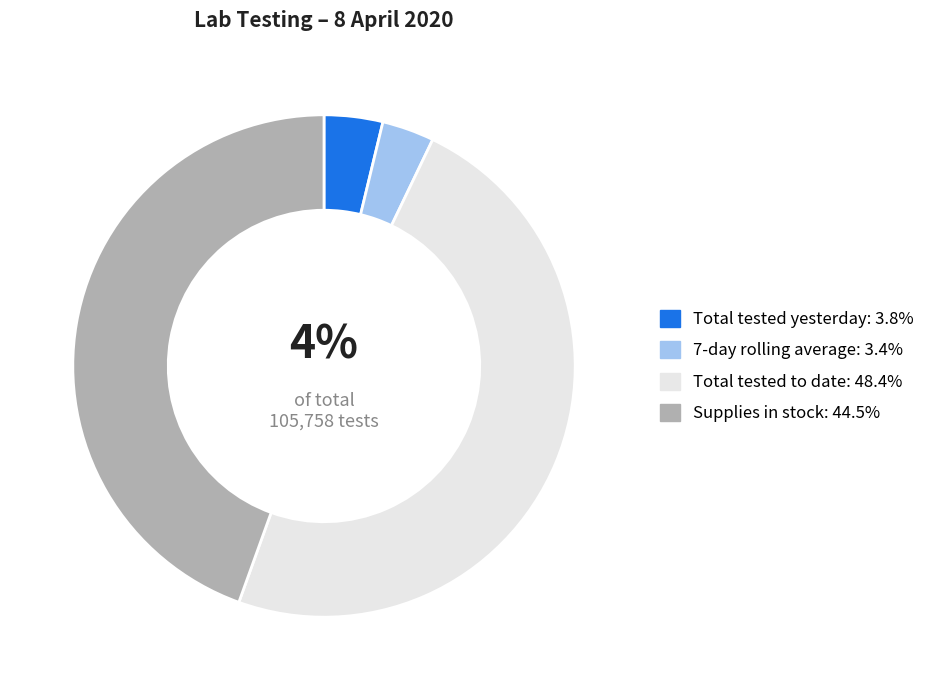

Combined, do Total tested to date and 7-day rolling average account for over 50%?

Yes